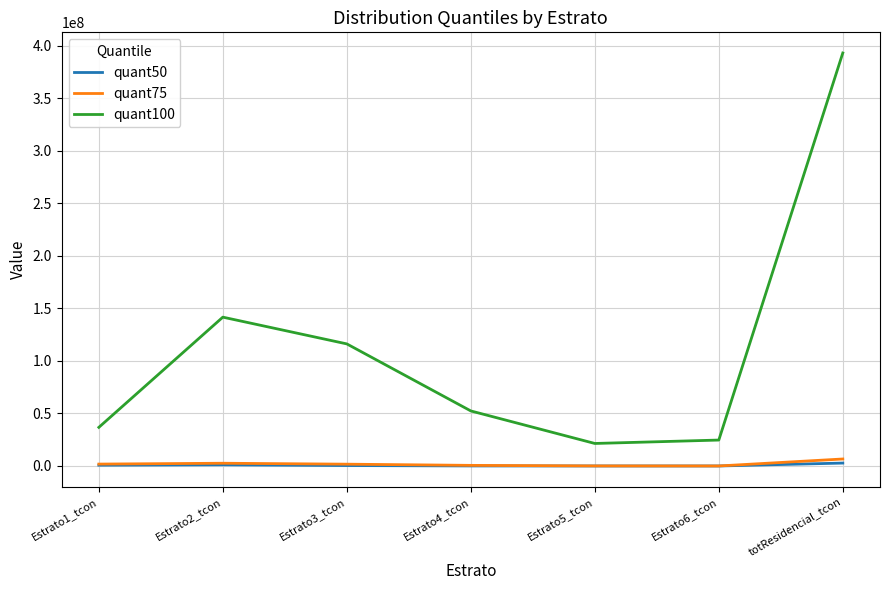

True or false: quant75 and quant100 cross at least once.

False